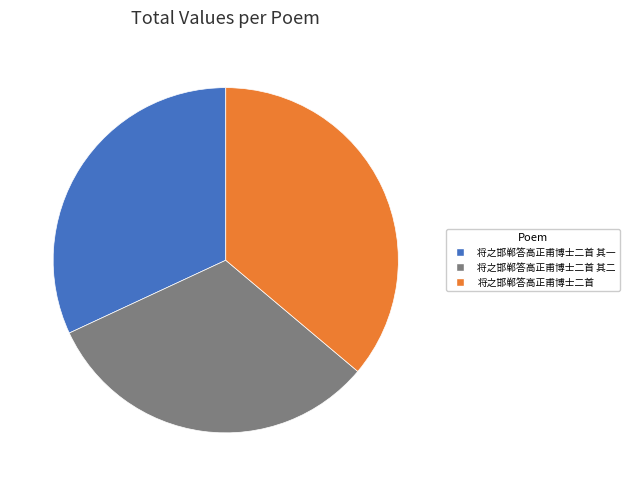

Between 将之邯郸答高正甫博士二首 and 将之邯郸答高正甫博士二首 其一, which is larger?

将之邯郸答高正甫博士二首